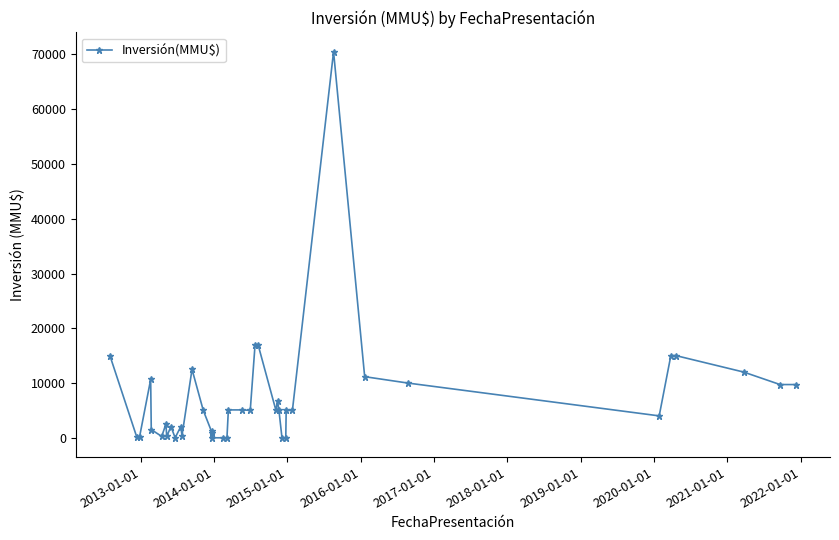

What is the value of the 13th point from the left?

12500